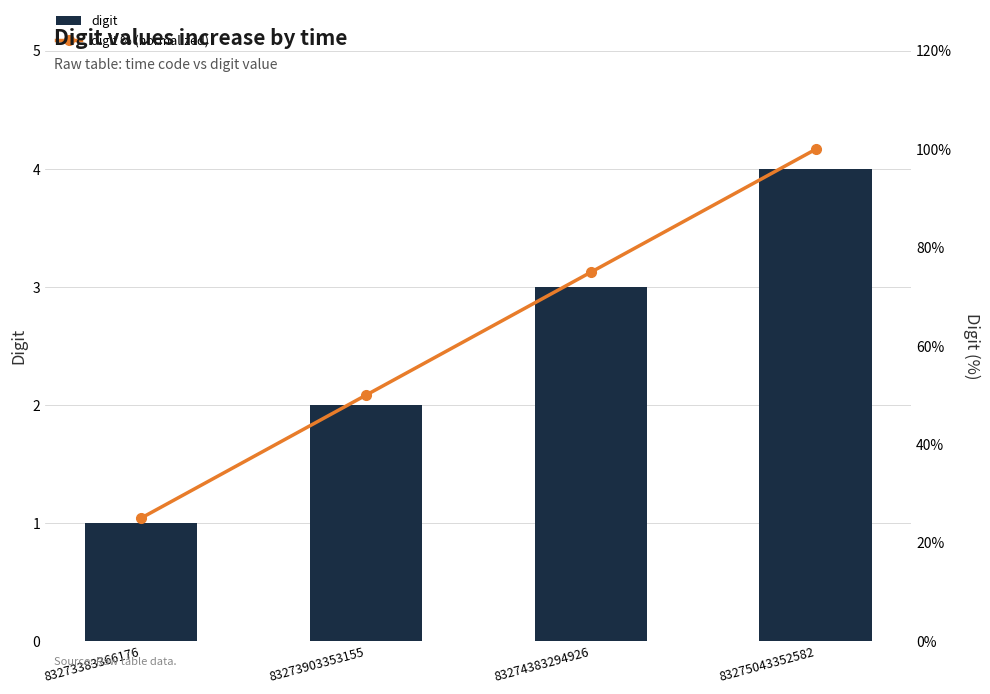

Rank the series by their maximum value, from highest to lowest.

digit % (normalized), digit